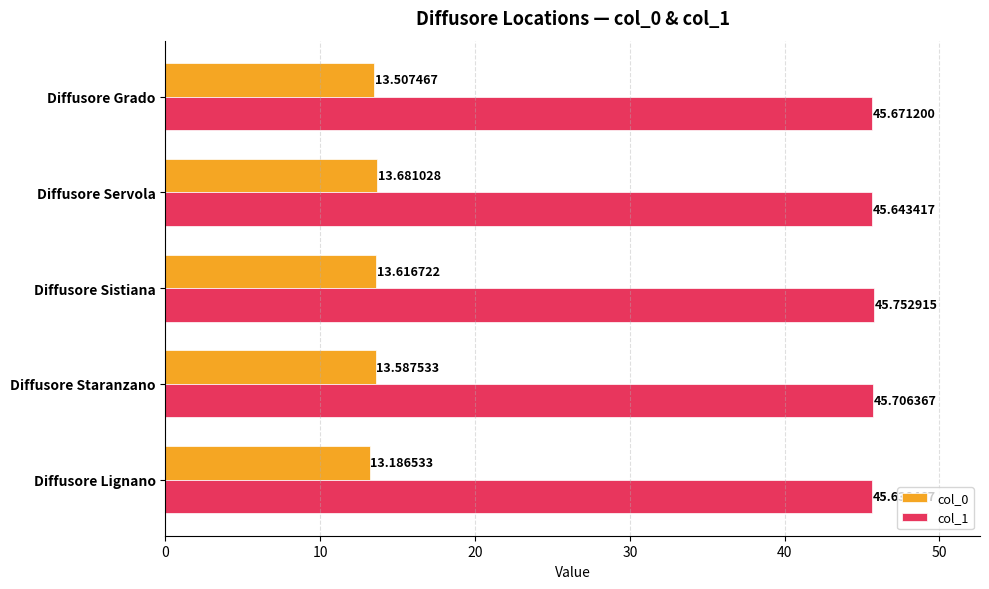

At how many categories does at least one series exceed 25?

5